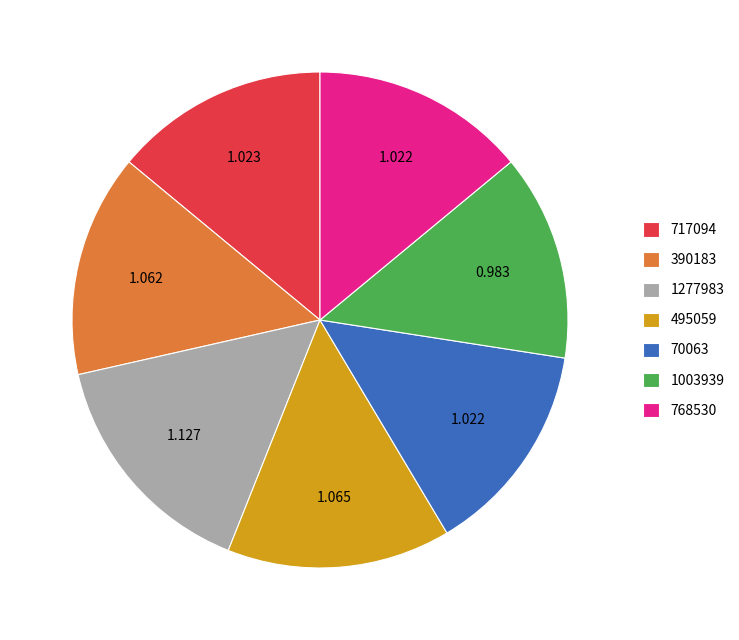

What is the ratio of the value at 717094 to the value at 70063?

1.0